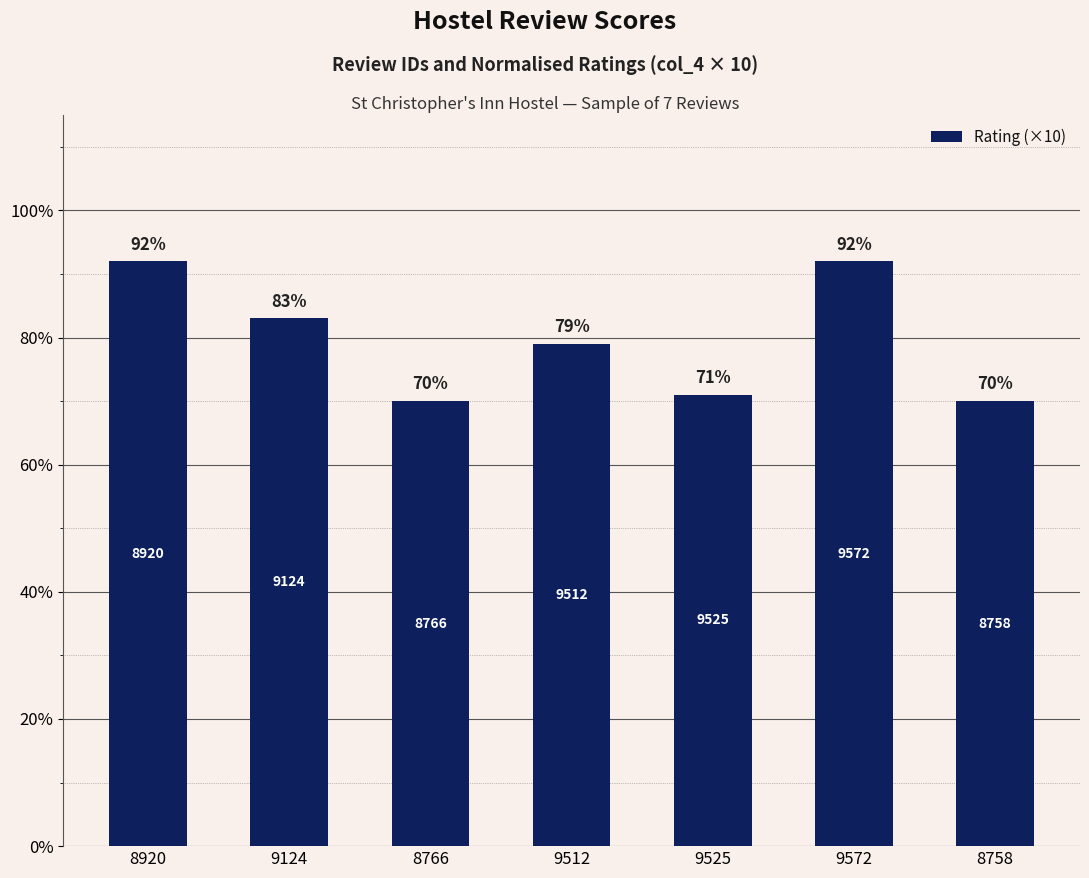

What is the value of the 3rd bar from the left?

70